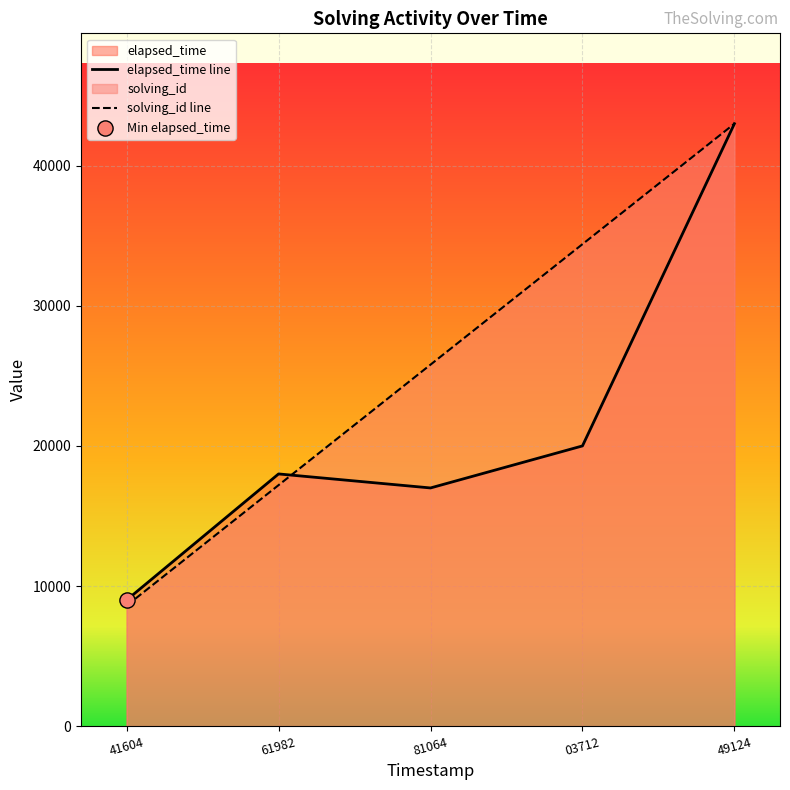

Is the value of elapsed_time line at 49124 greater than the value of solving_id line at 61982?

Yes